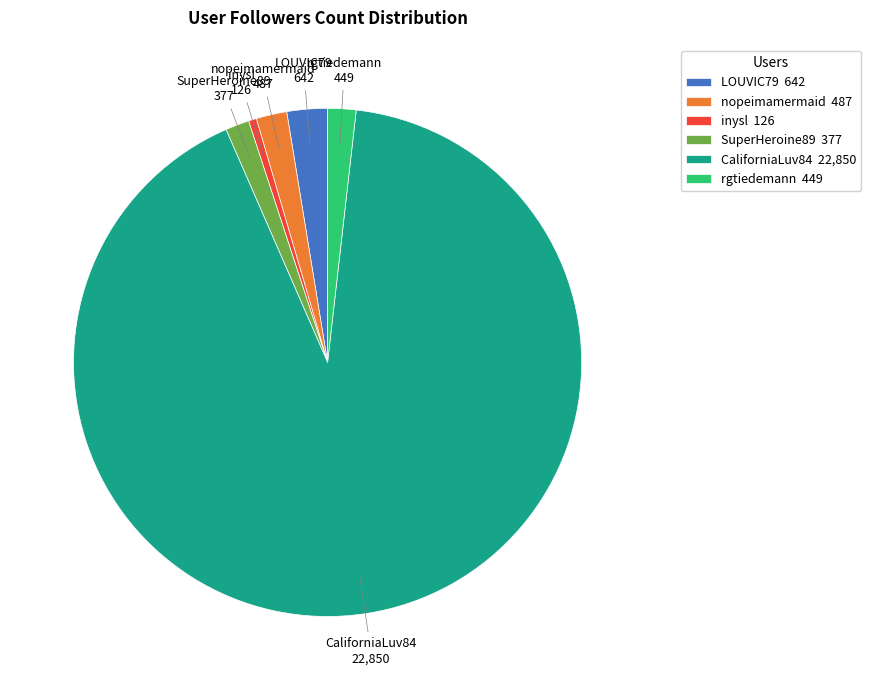

Do inysl and SuperHeroine89 together represent more than half of the pie?

No